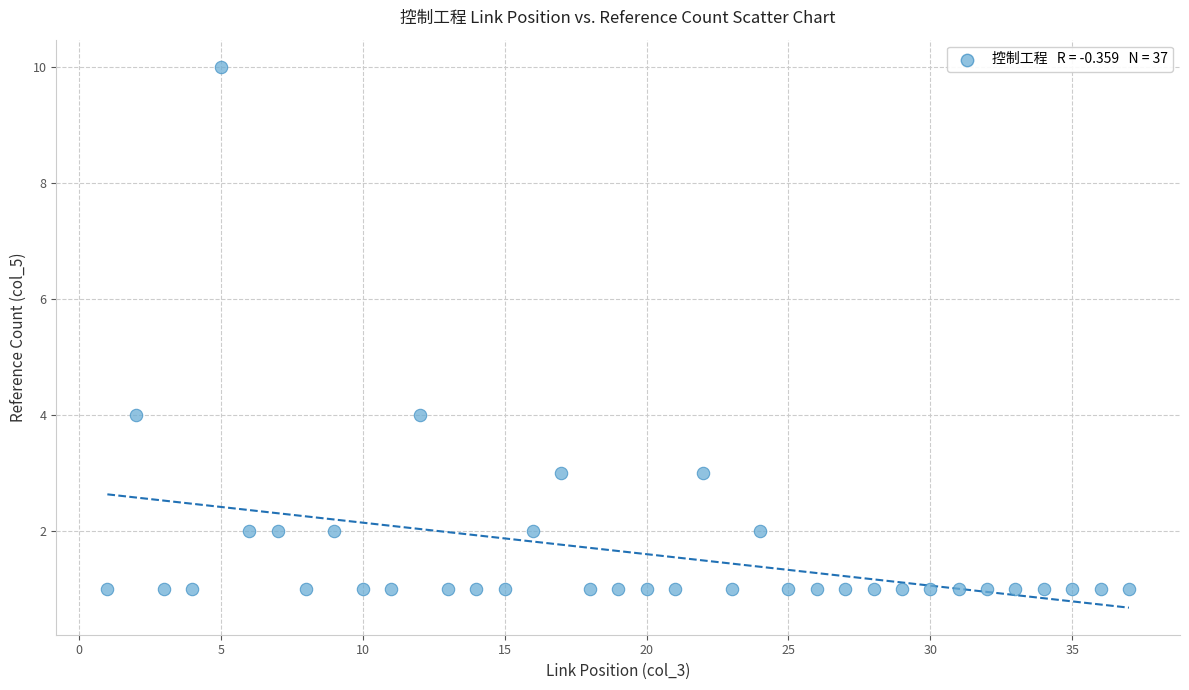

What is the range of X values (max minus min)?

36